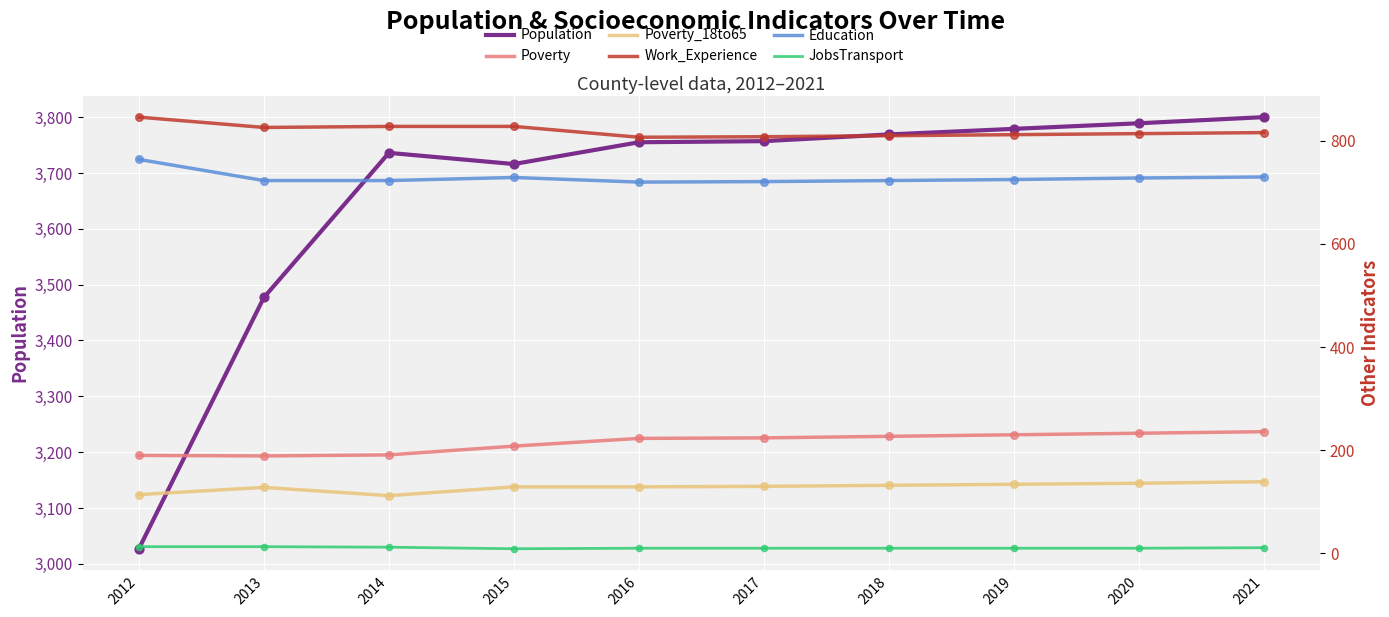

Which series has the largest total across all categories?

Population